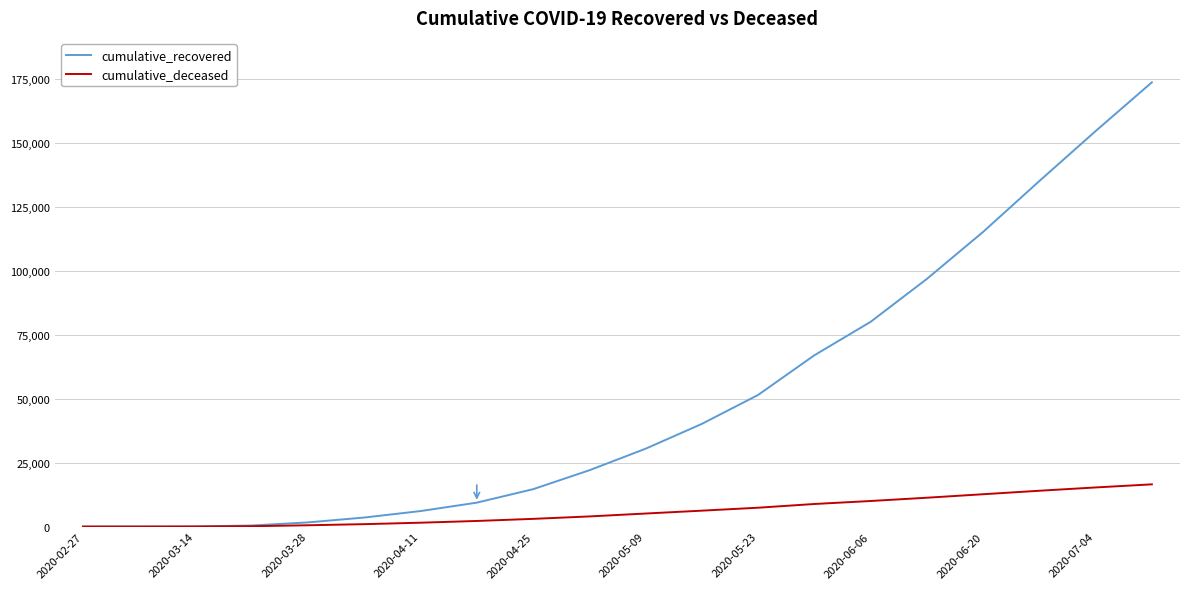

Which series has the largest total across all categories?

cumulative_recovered